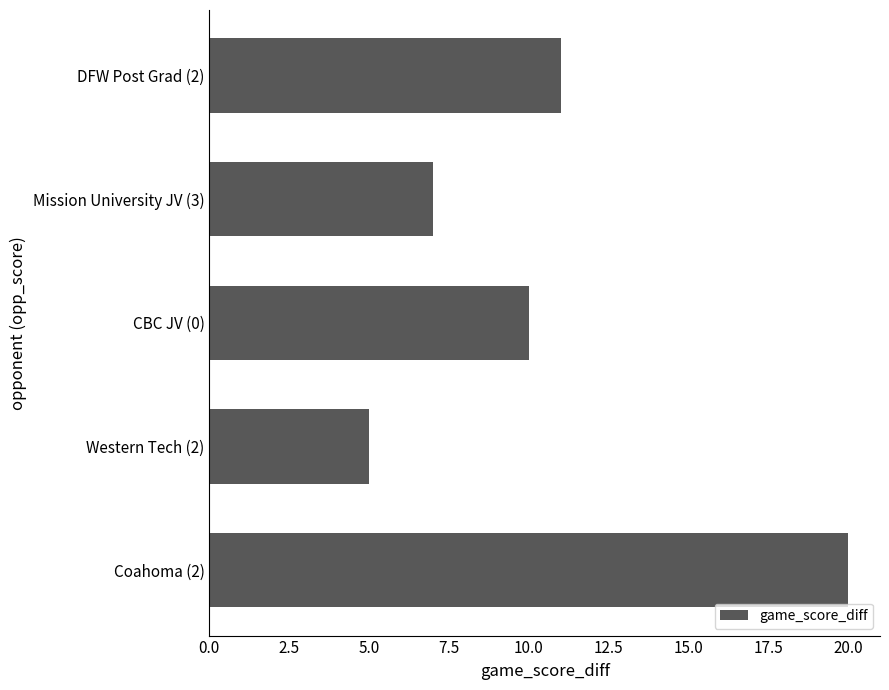

True or false: the data shows 5 at Western Tech (2).

True